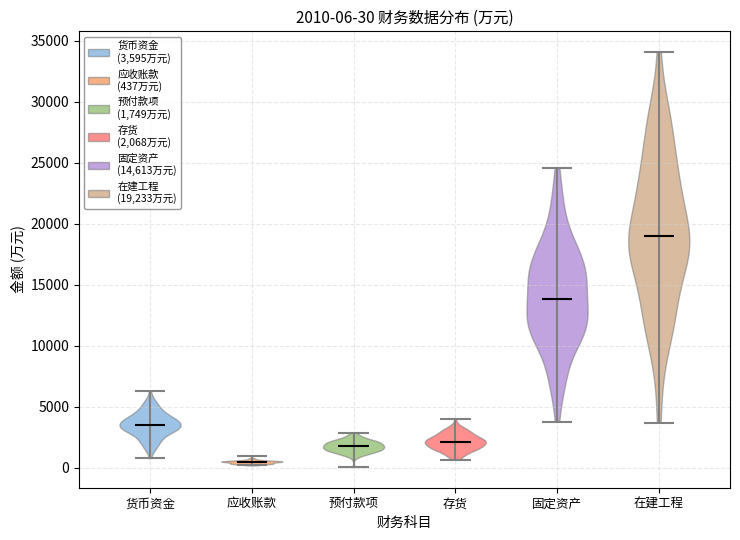

Which violin has the lowest median line?

应收账款